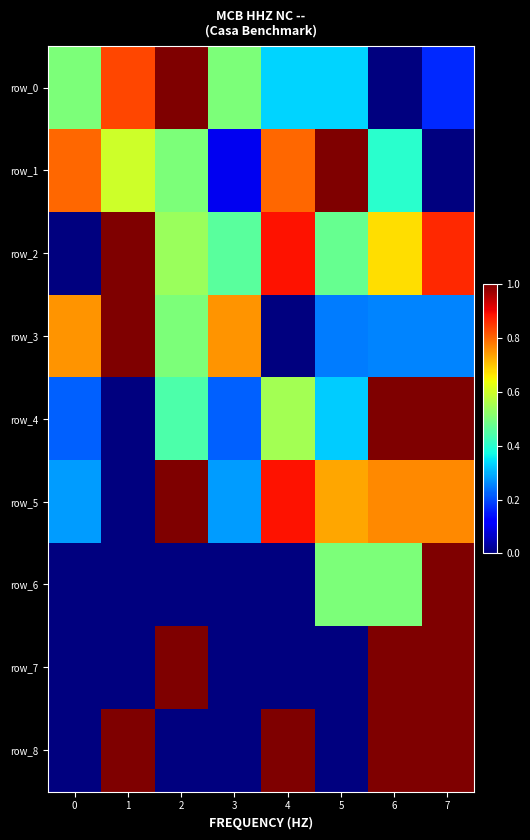

How many distinct data groups are displayed?

9